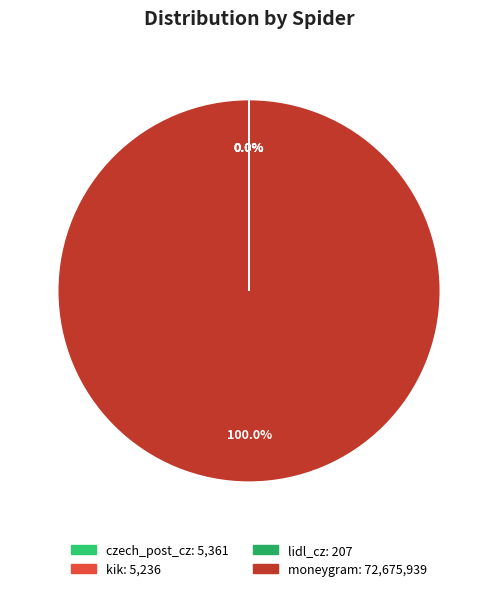

The moneygram slice represents 86% of the pie. True or false?

False